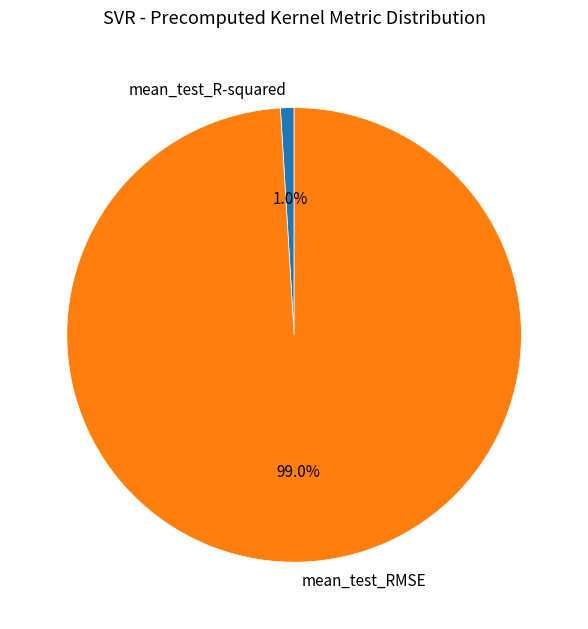

What percentage is the mean_test_RMSE slice, to the nearest percent?

99%